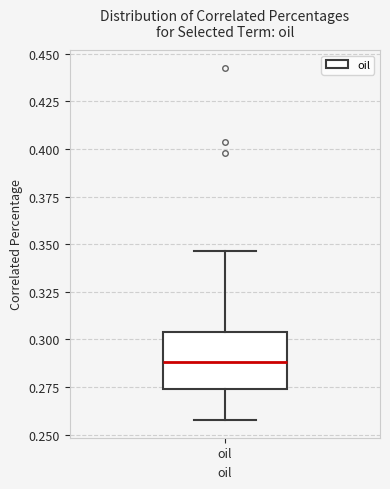

Read this box plot against the y-axis: the position of the median line, the range covered by the box, and the ends of both whiskers. The values are not printed on the chart, so give them approximately, as read against the axis.

median 0.290, box 0.275 to 0.305, whiskers 0.260 to 0.345